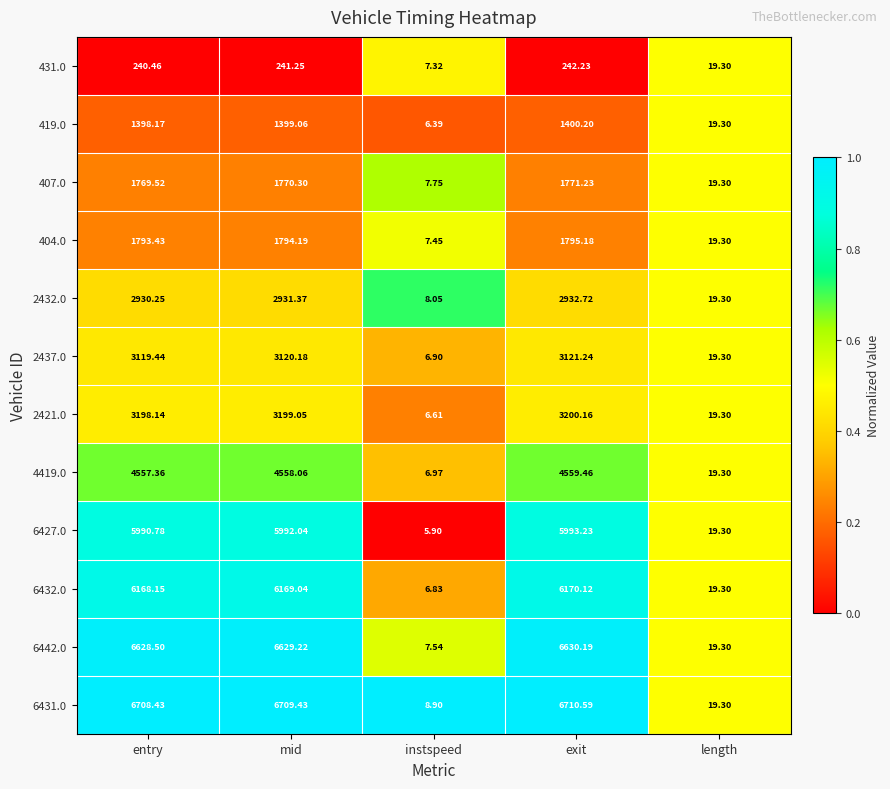

At which category is the sum across all series the highest?

exit